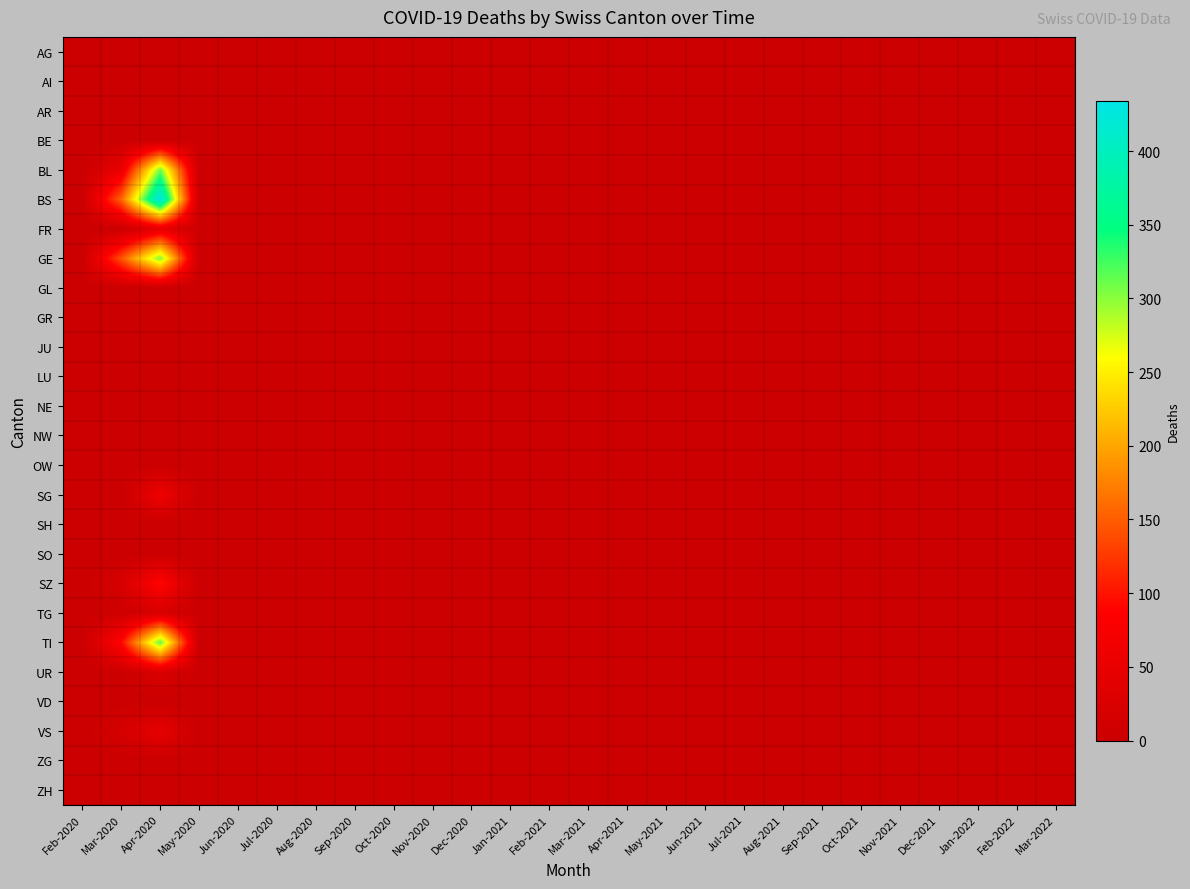

Between Mar-2020 and Apr-2021, which series saw the biggest shift?

BS